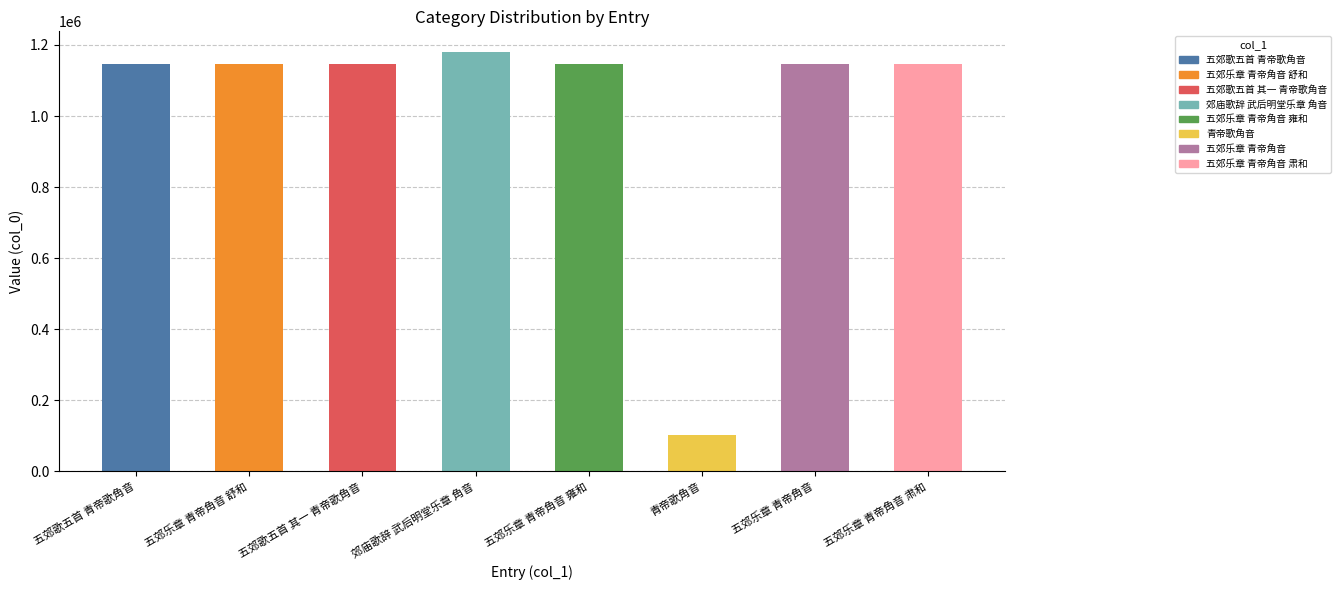

What is the sum of all values?

8157928